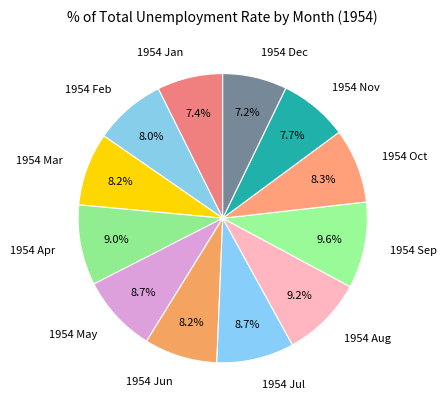

Is it true that 1954 Feb is 16% of the pie?

False